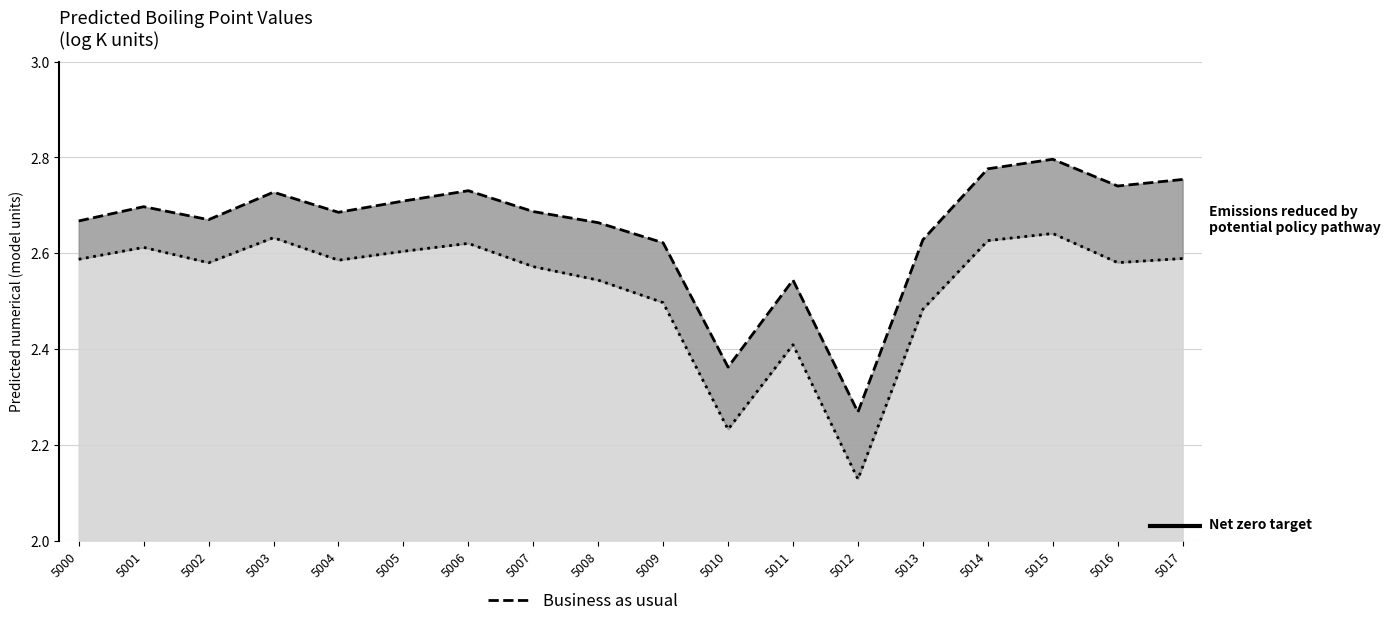

What is the difference between the maximum and minimum values?

0.5